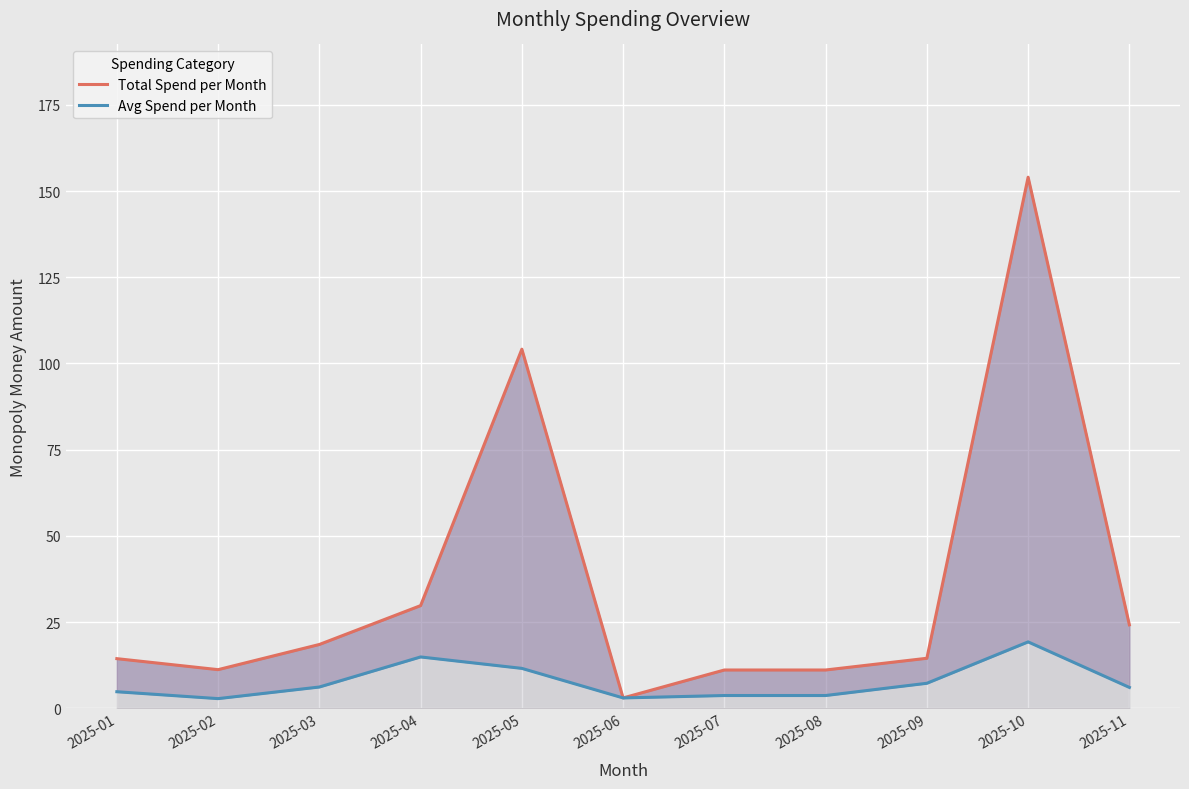

What is the average value of the Avg Spend per Month series?

7.6